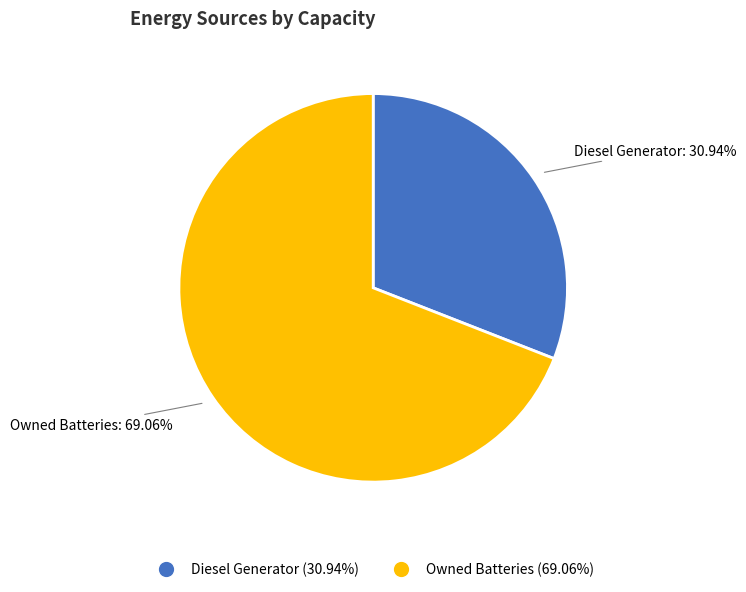

Which category accounts for the majority?

Owned Batteries